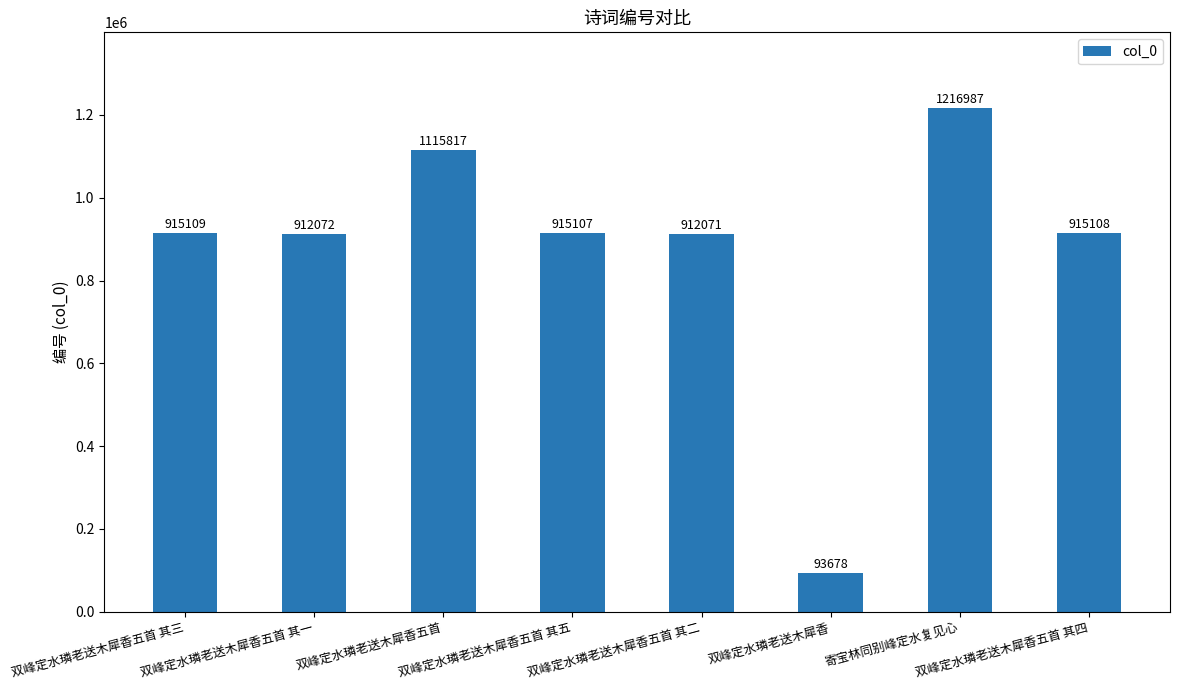

Approximately how many times larger is the value at 双峰定水璘老送木犀香五首 其二 compared to 寄宝林同别峰定水复见心?

0.7